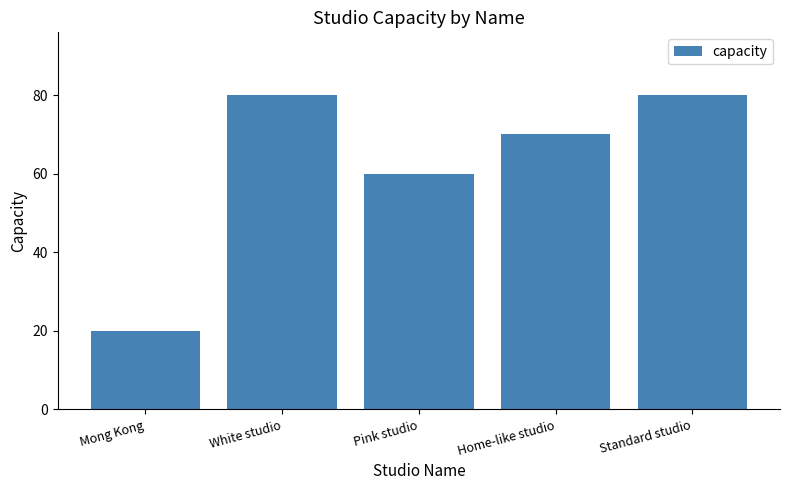

What is the average value?

62